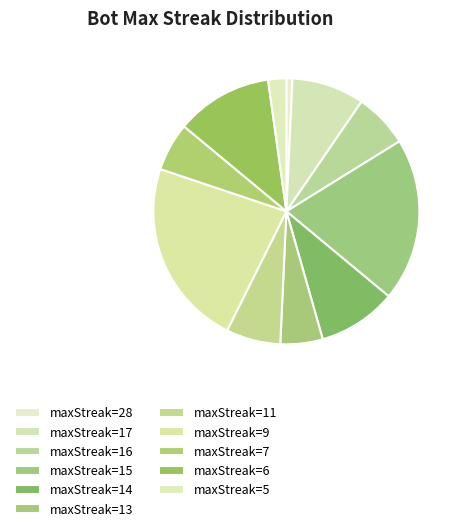

Which category has the biggest portion of the pie?

maxStreak=9